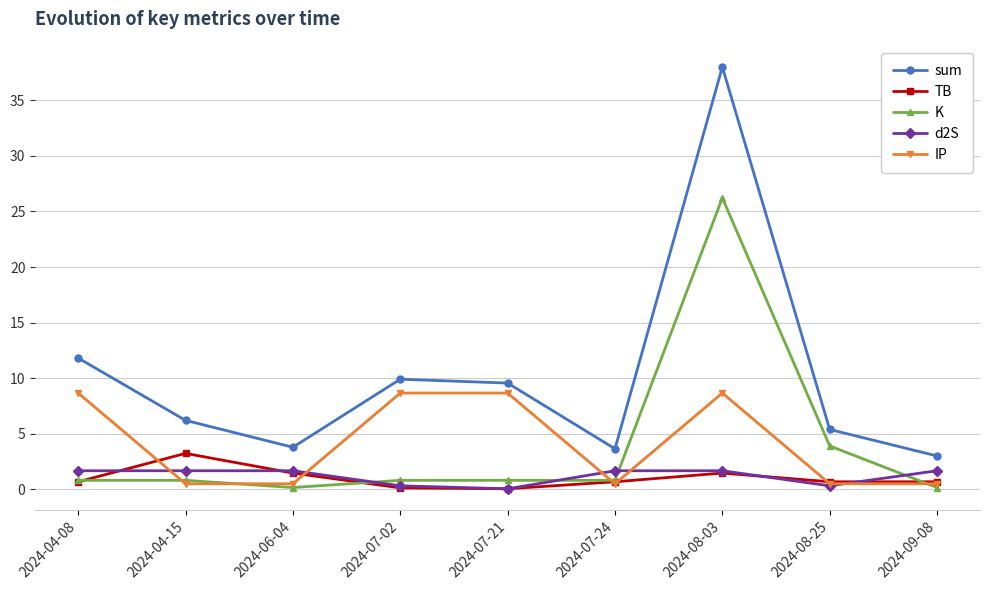

Which series has the largest total across all categories?

sum